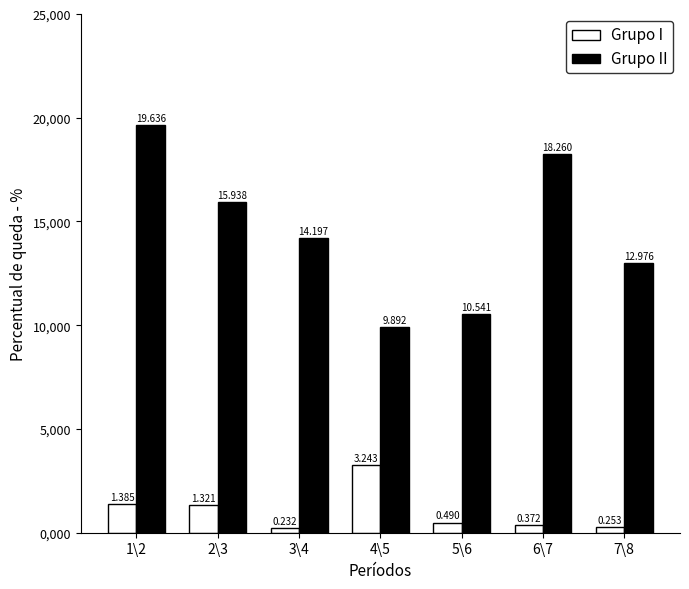

What are all the series names shown in the legend?

Grupo I, Grupo II